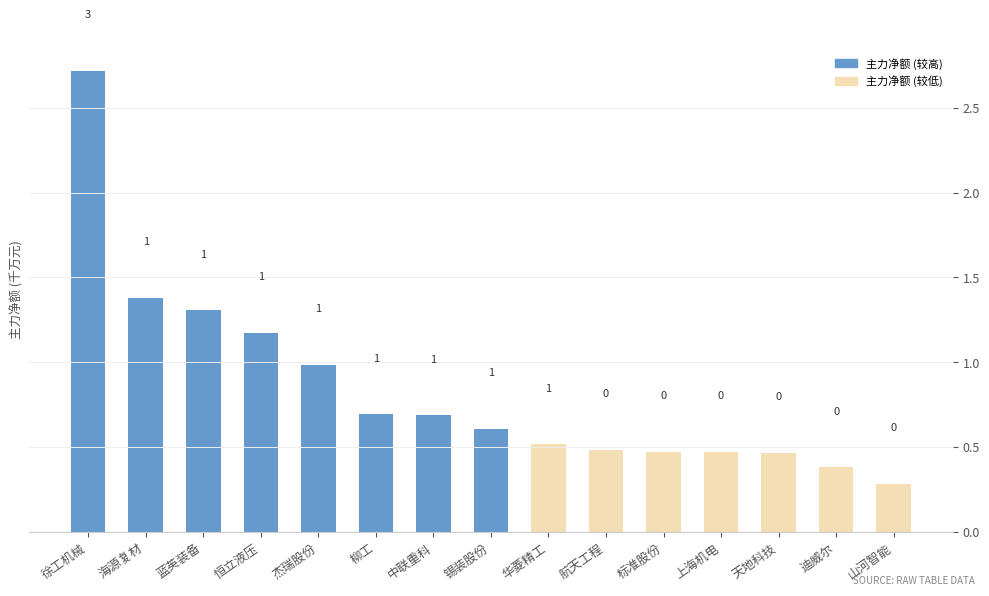

At which category does the chart reach its peak across all series?

徐工机械